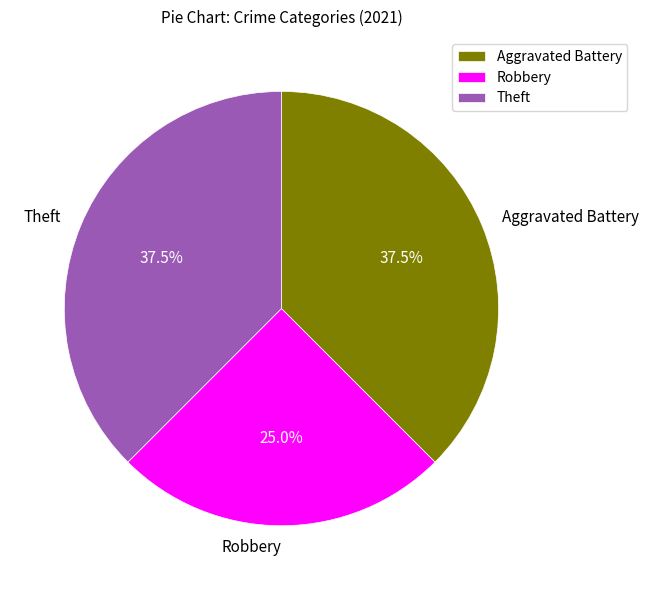

How many slices are in this pie chart?

3